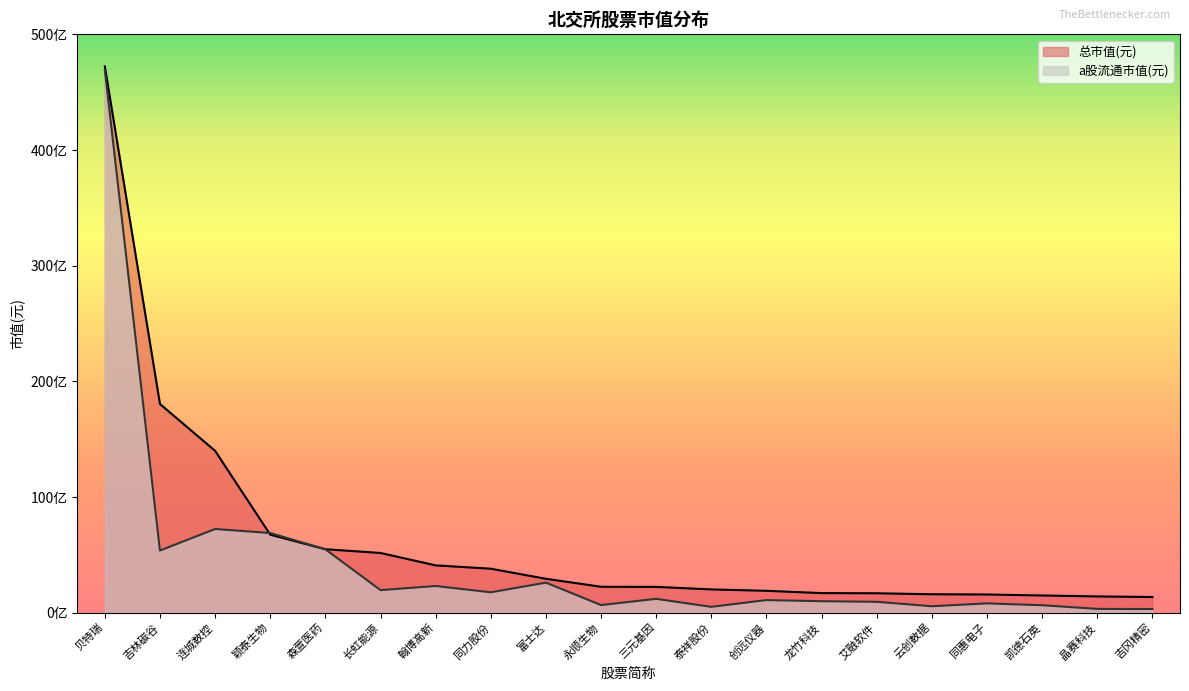

How many categories are shown in the chart?

20